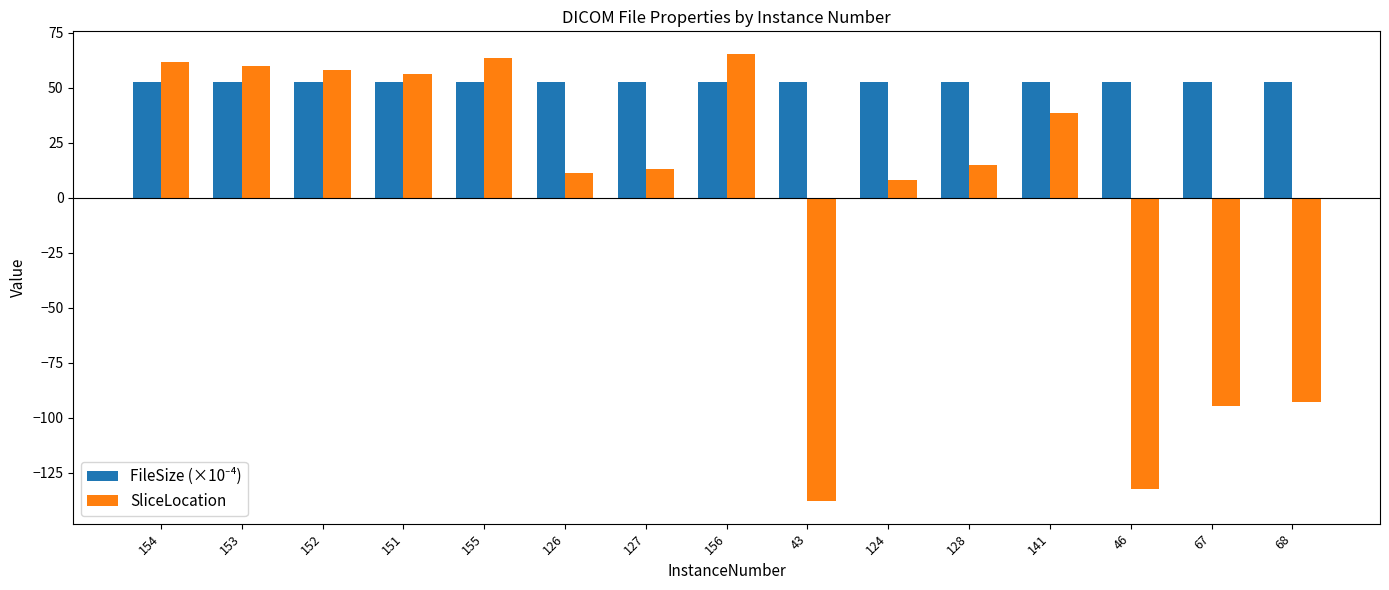

Which series has the widest spread of values?

SliceLocation